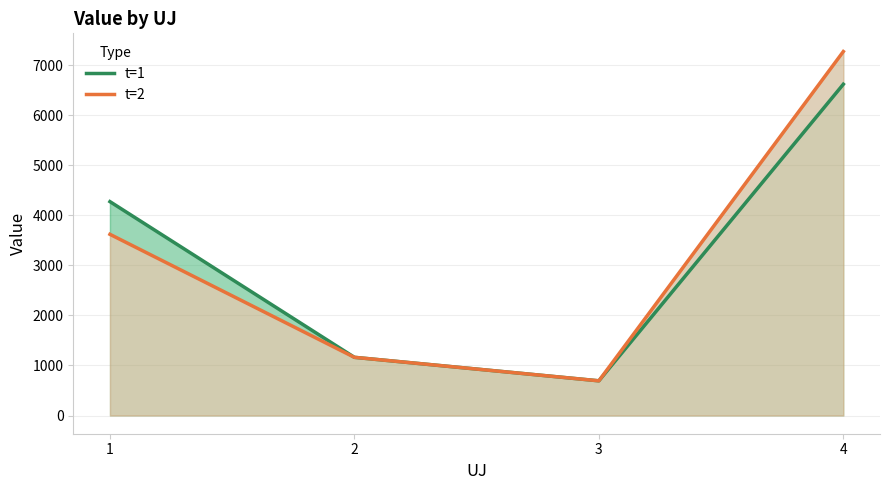

Where is t=1 nearest to the value 3658?

1